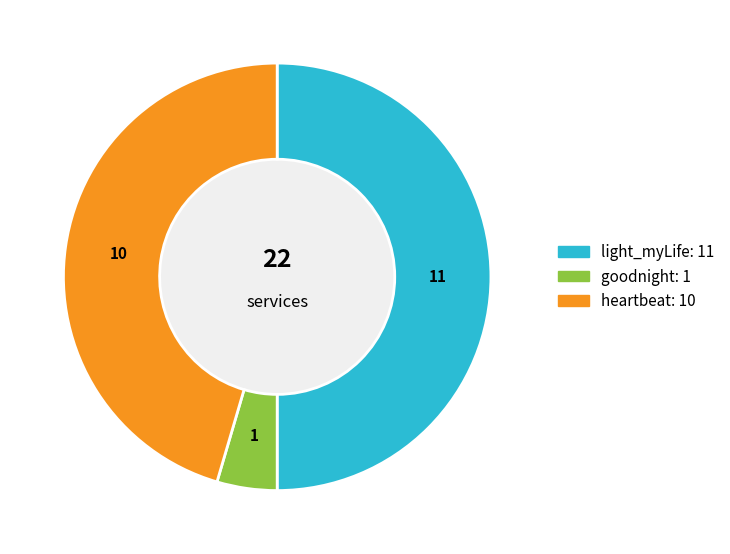

Do light_myLife and goodnight together represent more than half of the pie?

Yes